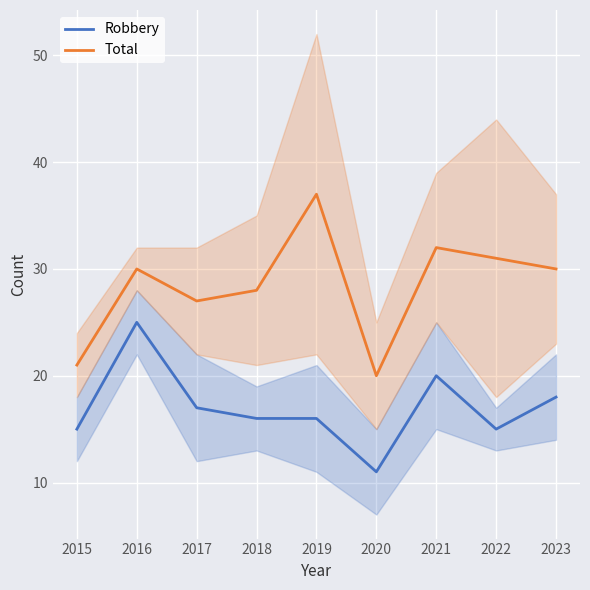

What are all the series names shown in the legend?

Robbery, Total